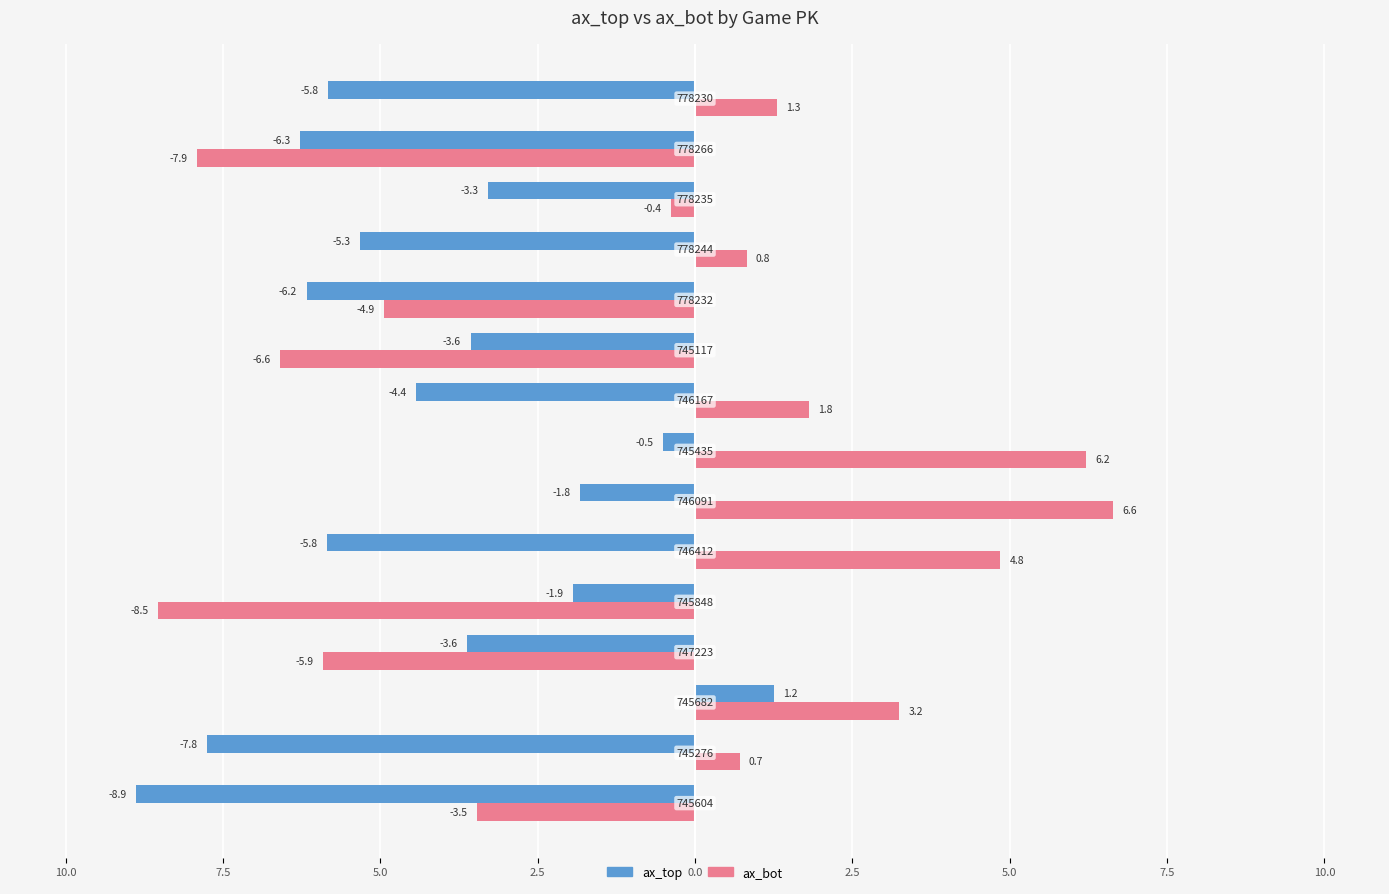

What are all the series names shown in the legend?

ax_top, ax_bot